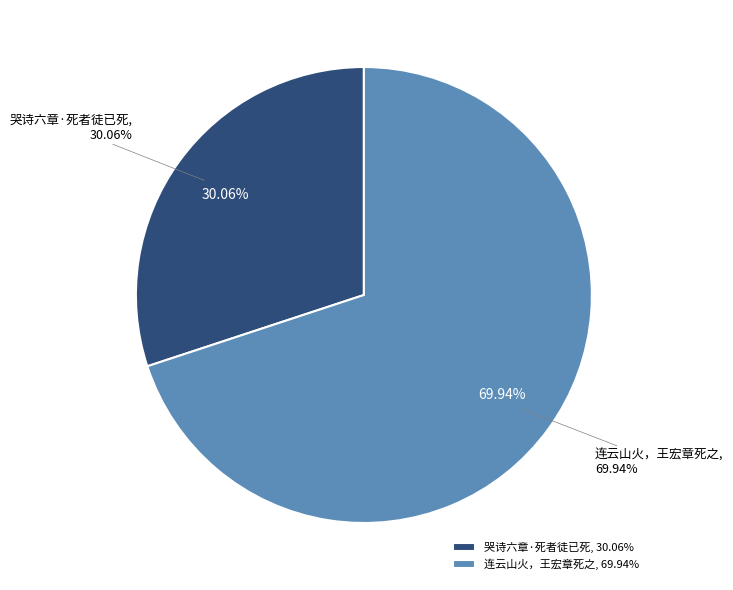

Combined, do 哭诗六章·死者徒已死 and 连云山火，王宏章死之 account for over 50%?

Yes